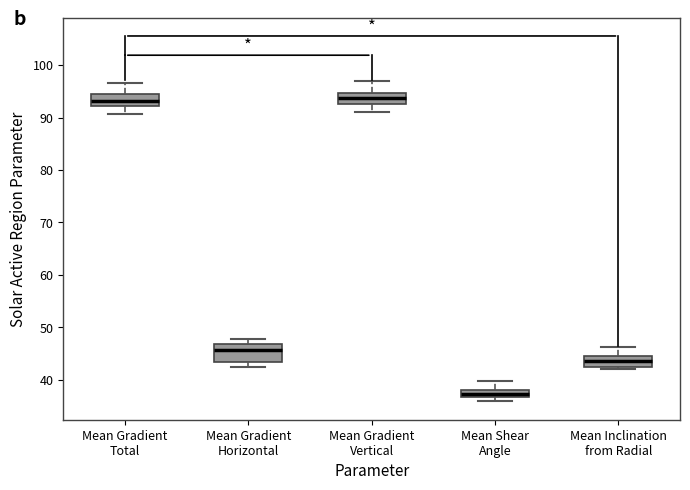

Where is the lower edge of the box for Mean Inclination from Radial on the y-axis? The values are not printed on the chart, so give them approximately, as read against the axis.

42